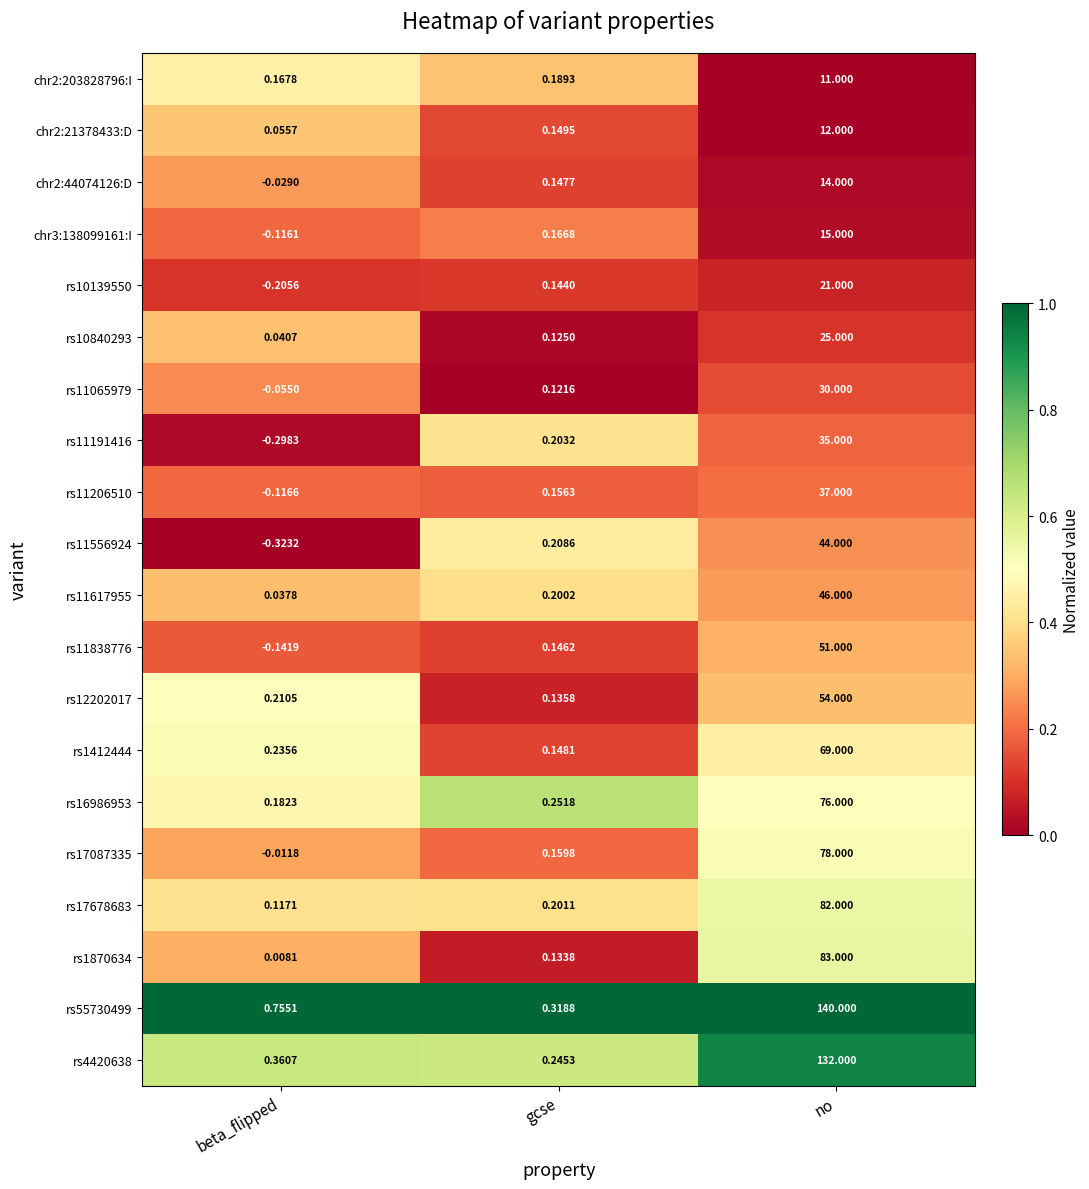

How many series are shown in this chart?

20